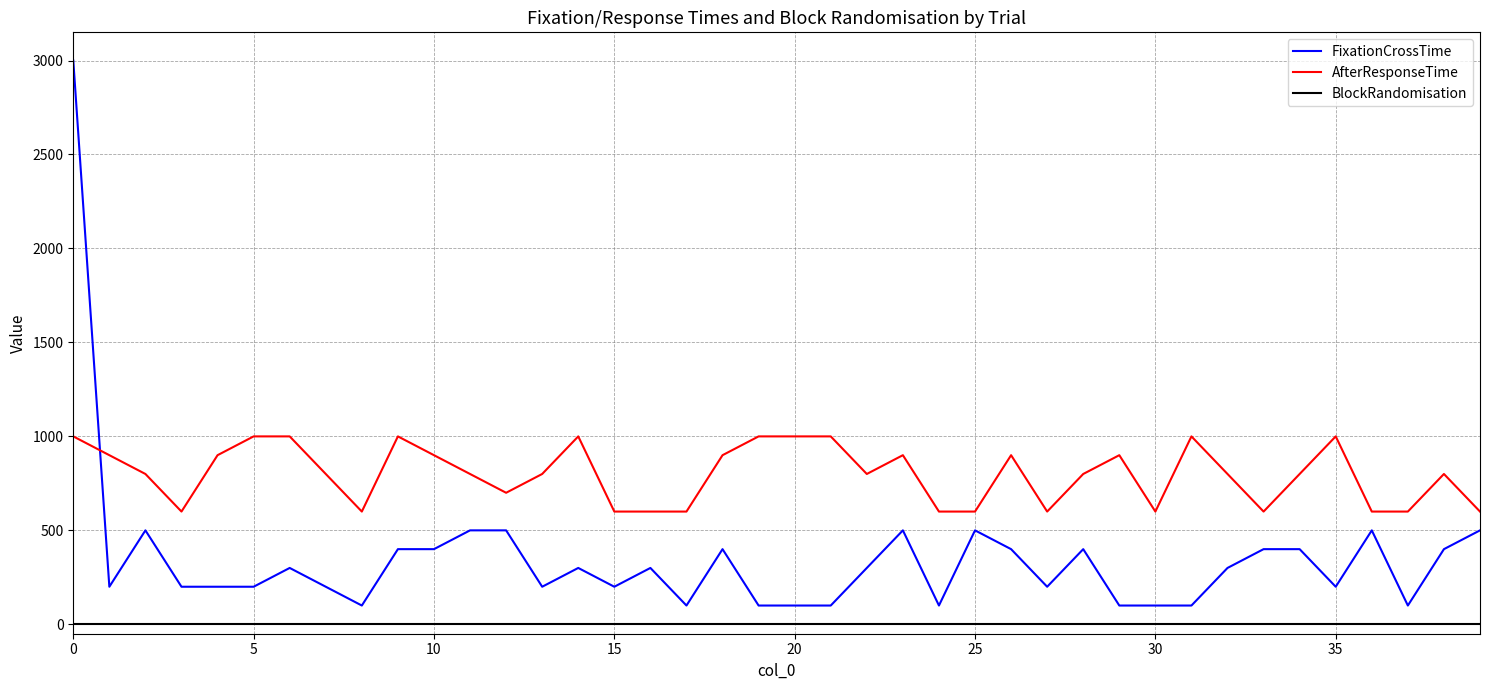

True or false: BlockRandomisation and AfterResponseTime intersect in this chart.

False